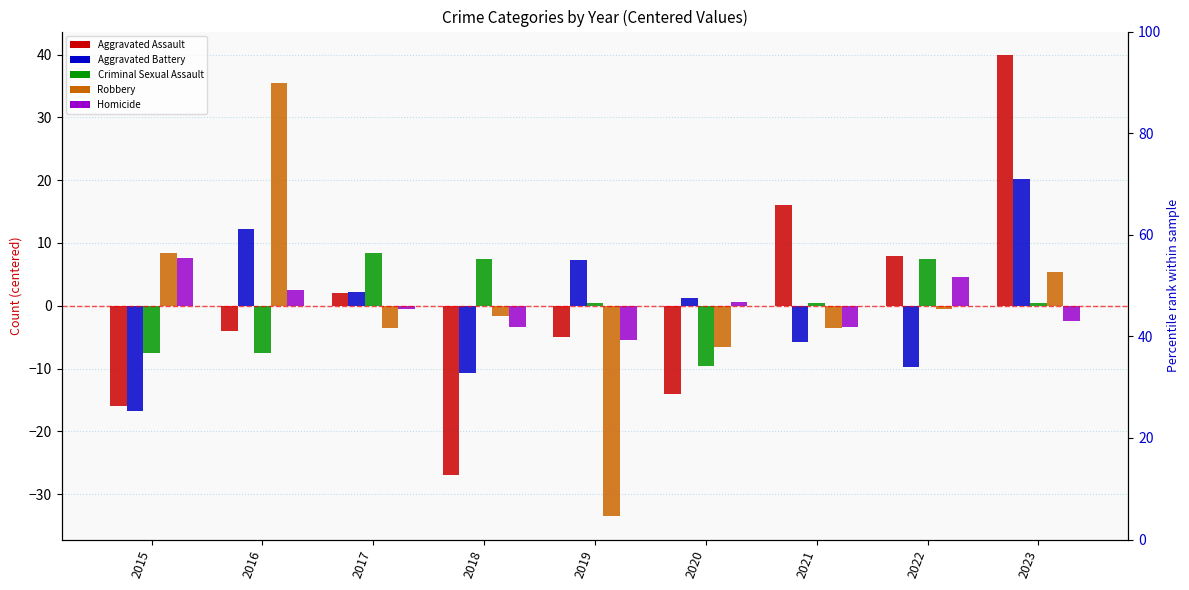

How many values in Homicide are above zero?

4